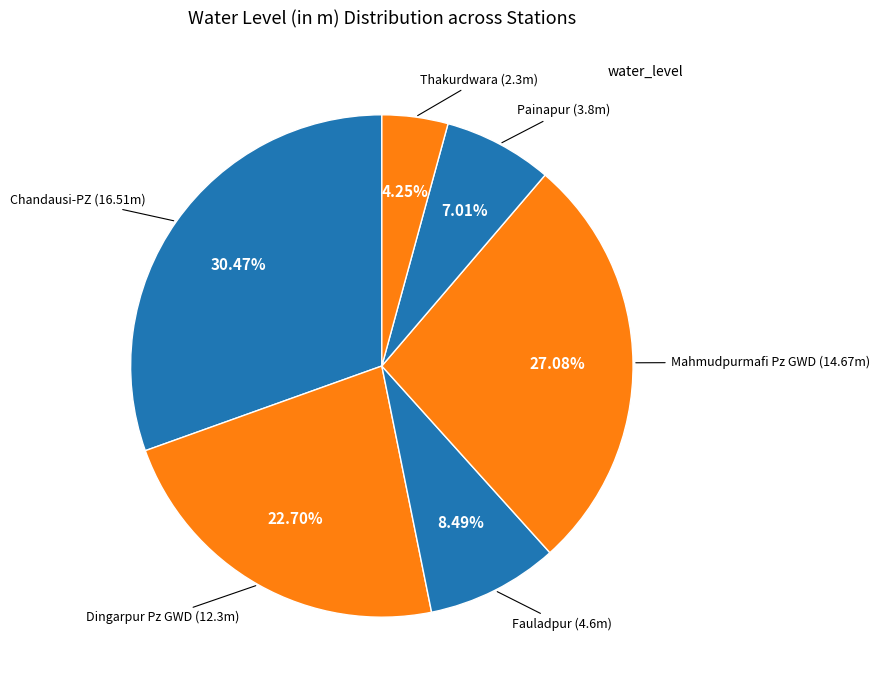

Does any single category account for the majority?

No